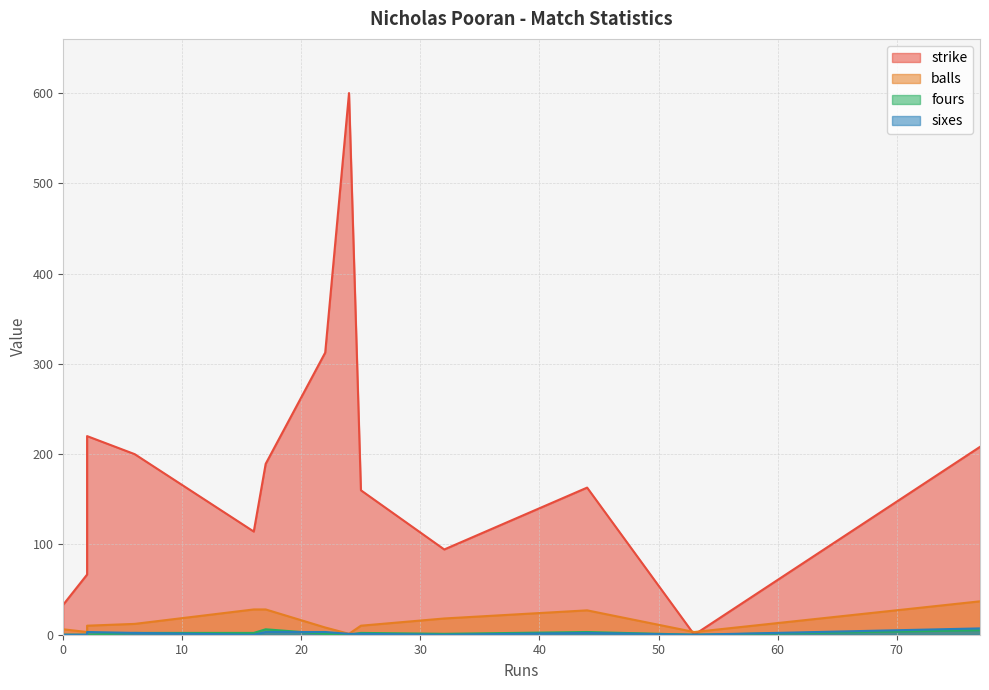

At which category is the sum across all series the highest?

24